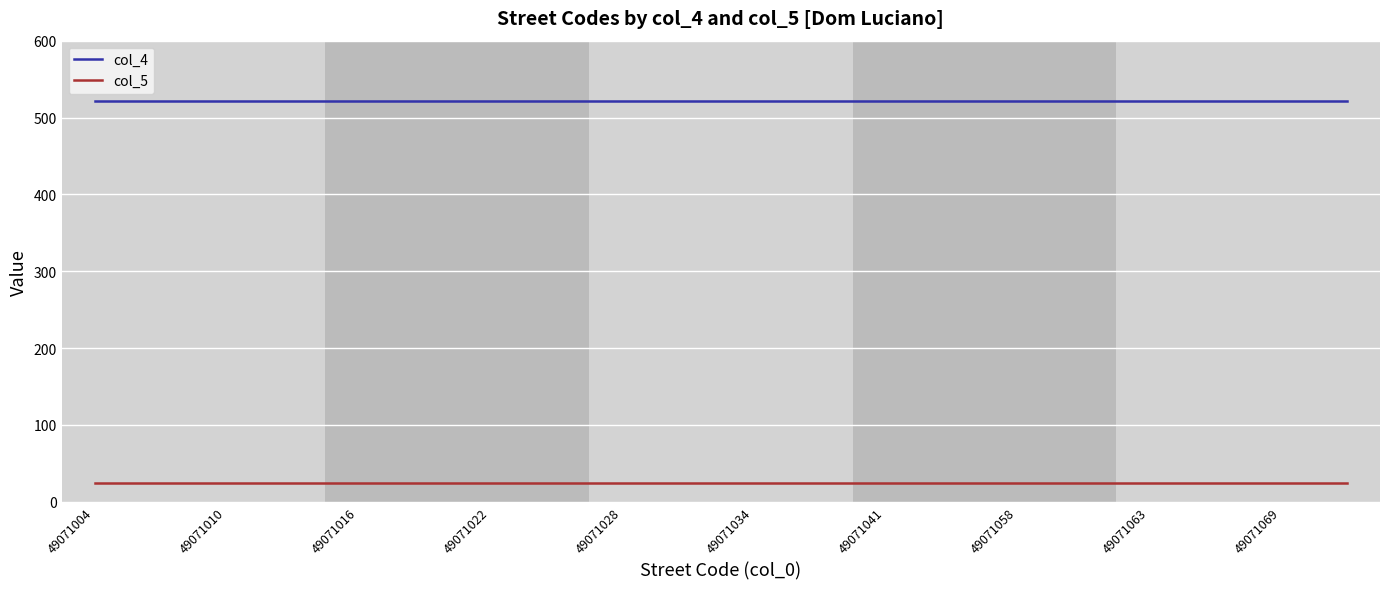

True or false: col_4 and col_5 cross at least once.

False